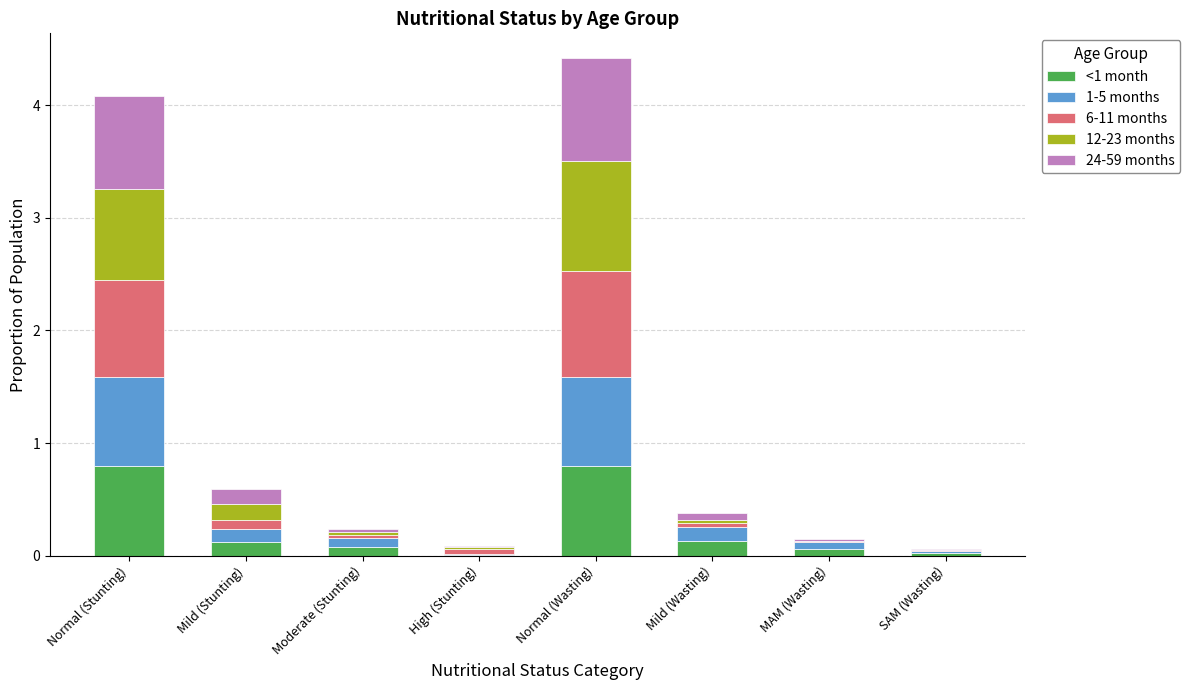

The value of <1 month at Moderate (Stunting) is 0.1. True or false?

True